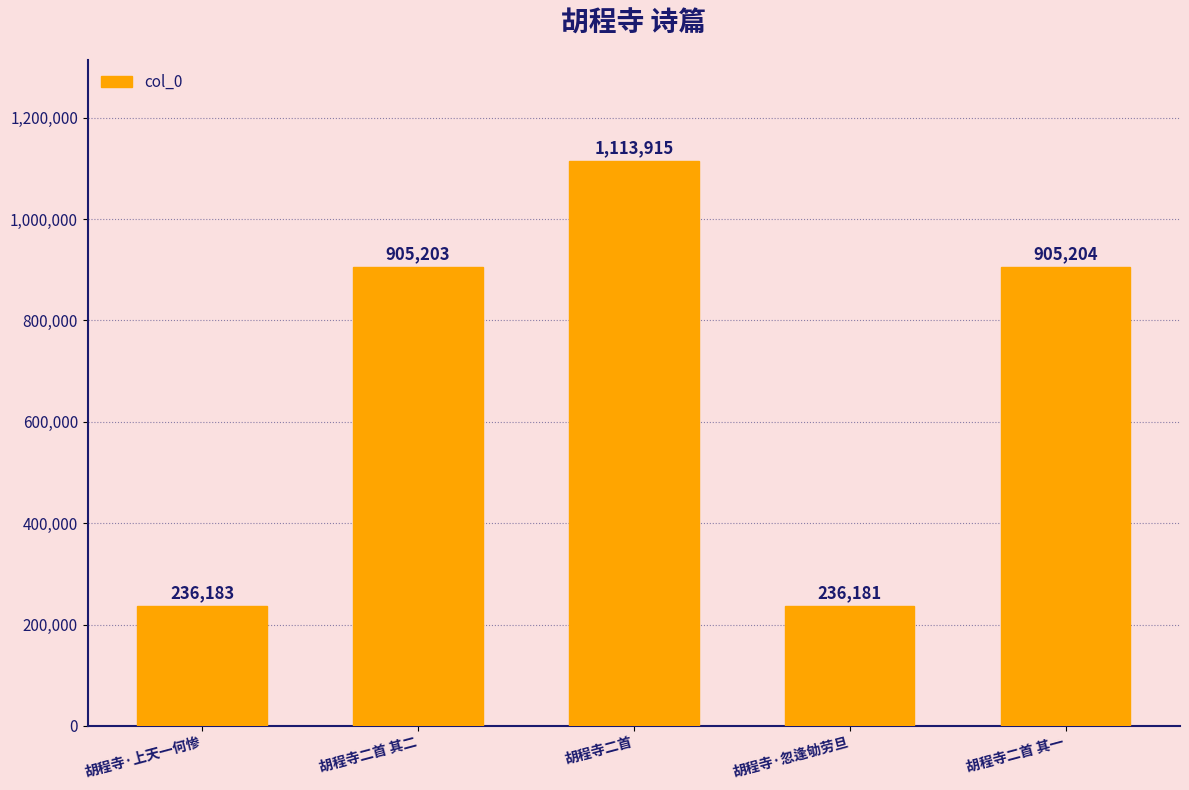

How many bars are there in total?

5